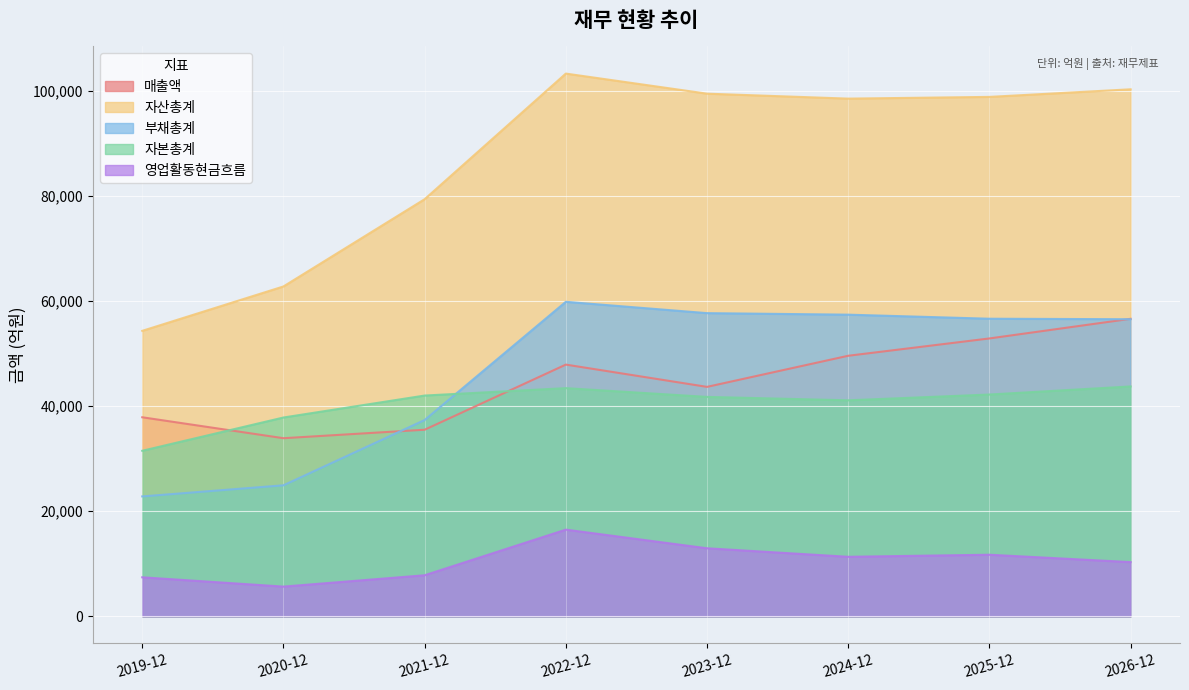

What position from the left is 2023-12?

5